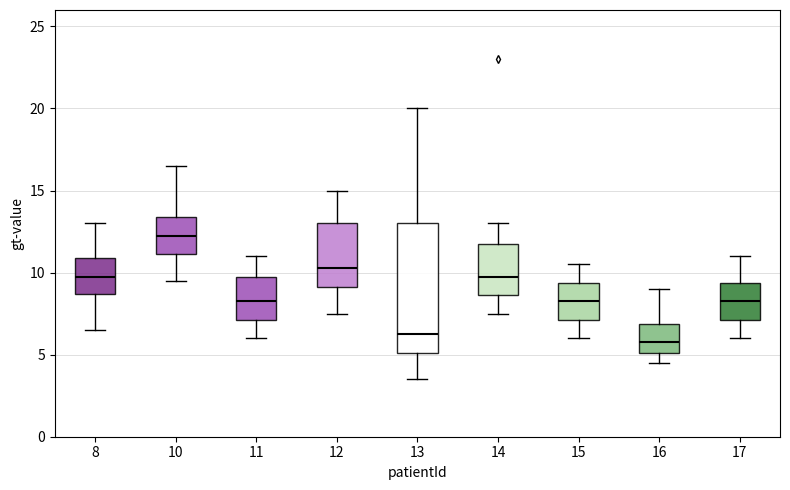

Reading left to right, transcribe this box plot: for each box, give where its median line is, the range the box spans, and where its two whiskers end, as read against the y-axis. The values are not printed on the chart, so give them approximately, as read against the axis.

8: median 10.0, box 8.5 to 11.0, whiskers 6.5 to 13.0
10: median 12.5, box 11.0 to 13.5, whiskers 9.5 to 16.5
11: median 8.5, box 7.0 to 10.0, whiskers 6.0 to 11.0
12: median 10.5, box 9.0 to 13.0, whiskers 7.5 to 15.0
13: median 6.5, box 5.0 to 13.0, whiskers 3.5 to 20.0
14: median 10.0, box 8.5 to 12.0, whiskers 7.5 to 13.0
15: median 8.5, box 7.0 to 9.5, whiskers 6.0 to 10.5
16: median 6.0, box 5.0 to 7.0, whiskers 4.5 to 9.0
17: median 8.5, box 7.0 to 9.5, whiskers 6.0 to 11.0